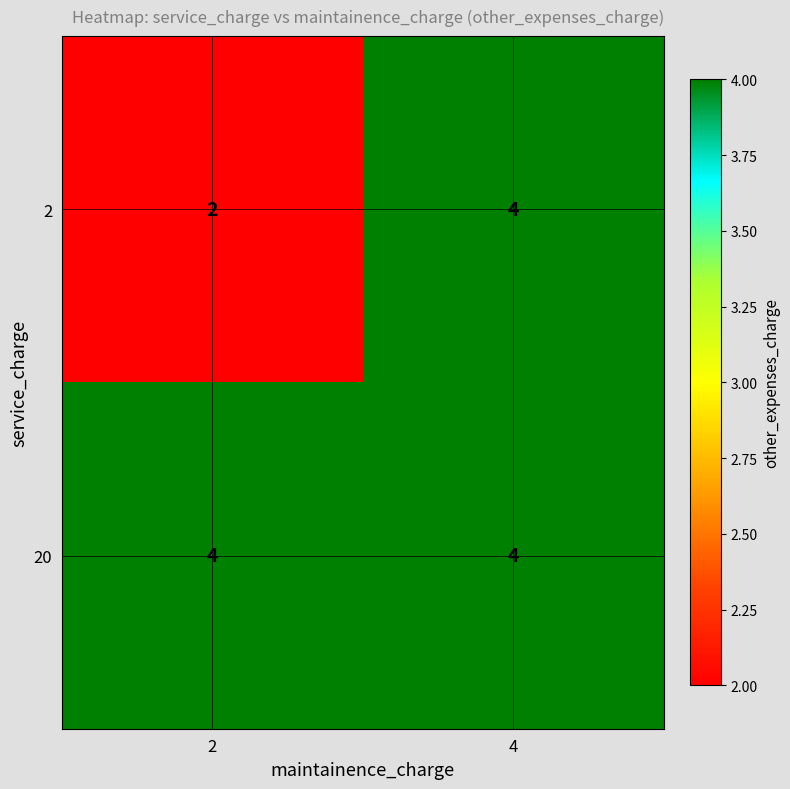

Read the 20 value at 2.

4